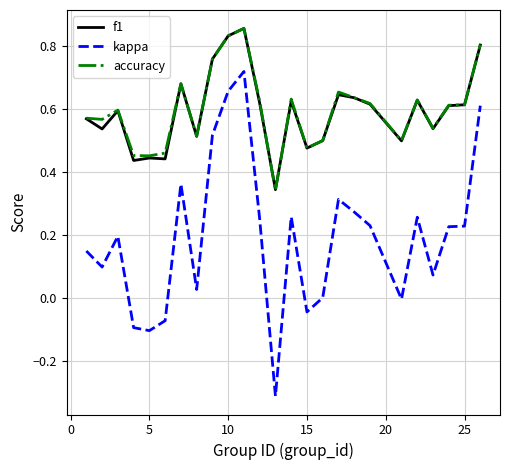

True or false: f1 and kappa intersect in this chart.

False